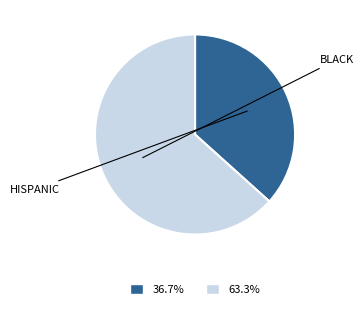

Does any single category account for the majority?

Yes